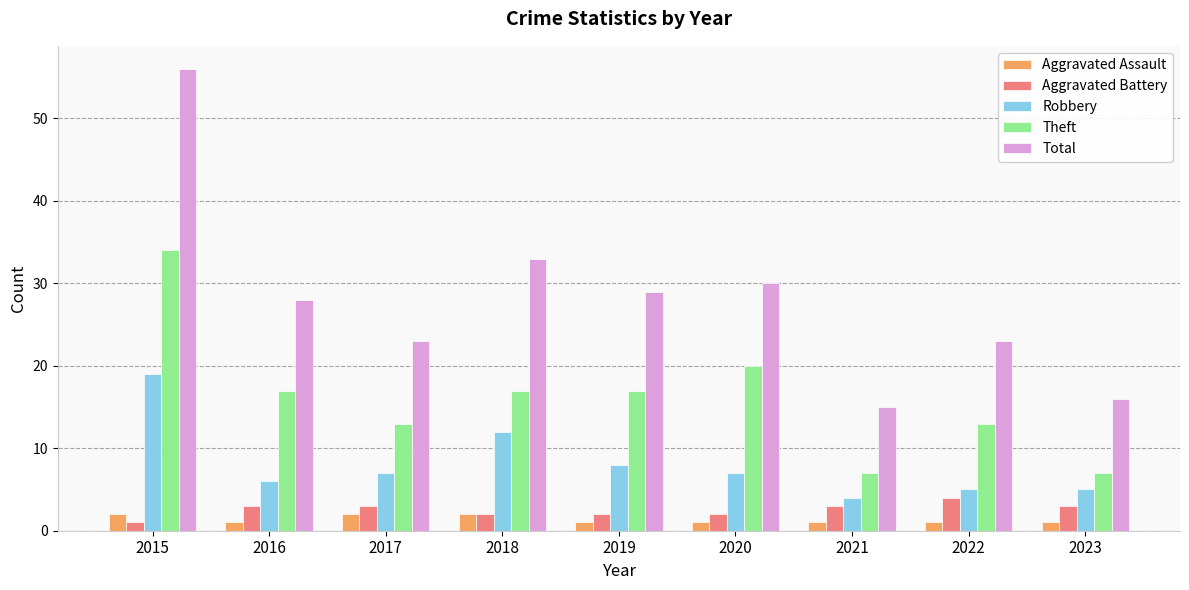

What is the value of the Aggravated Assault bar at the 1st from the left?

2